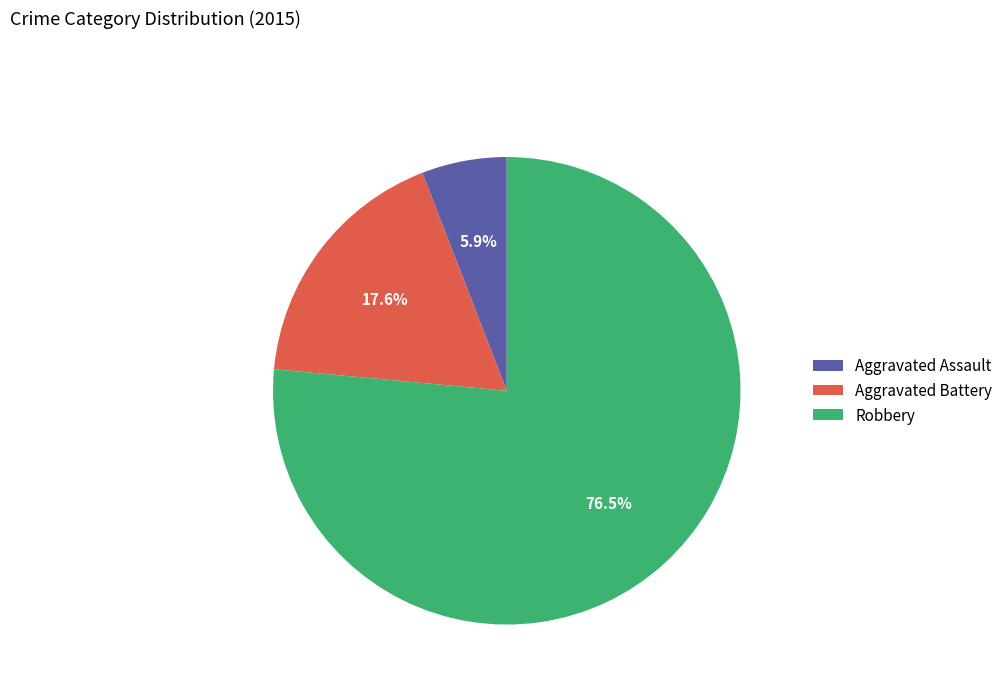

What is the largest slice in the pie chart?

Robbery